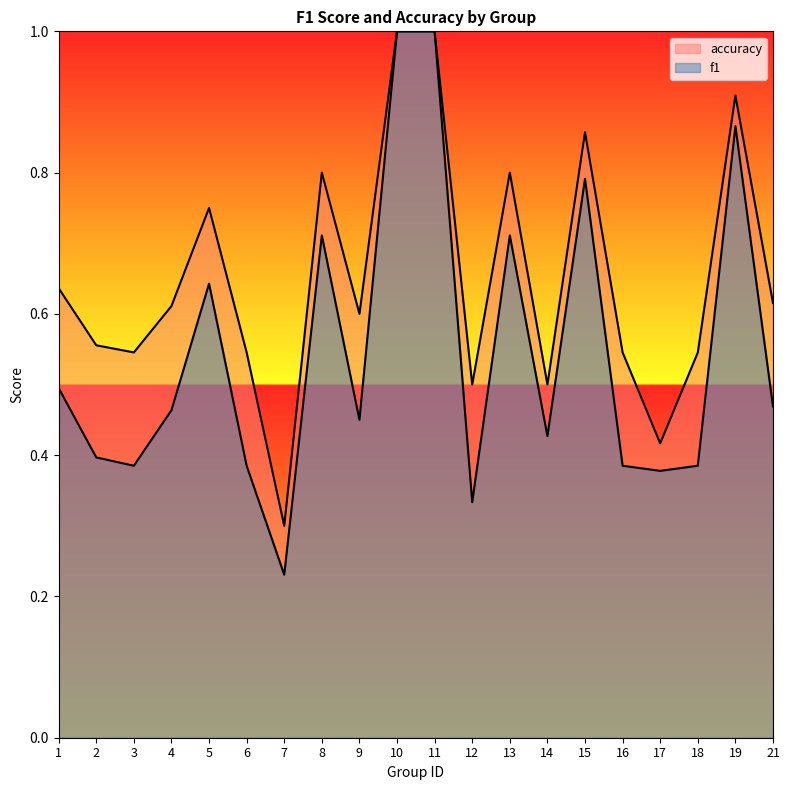

In f1, how many points are lower than both neighbors (excluding endpoints)?

6